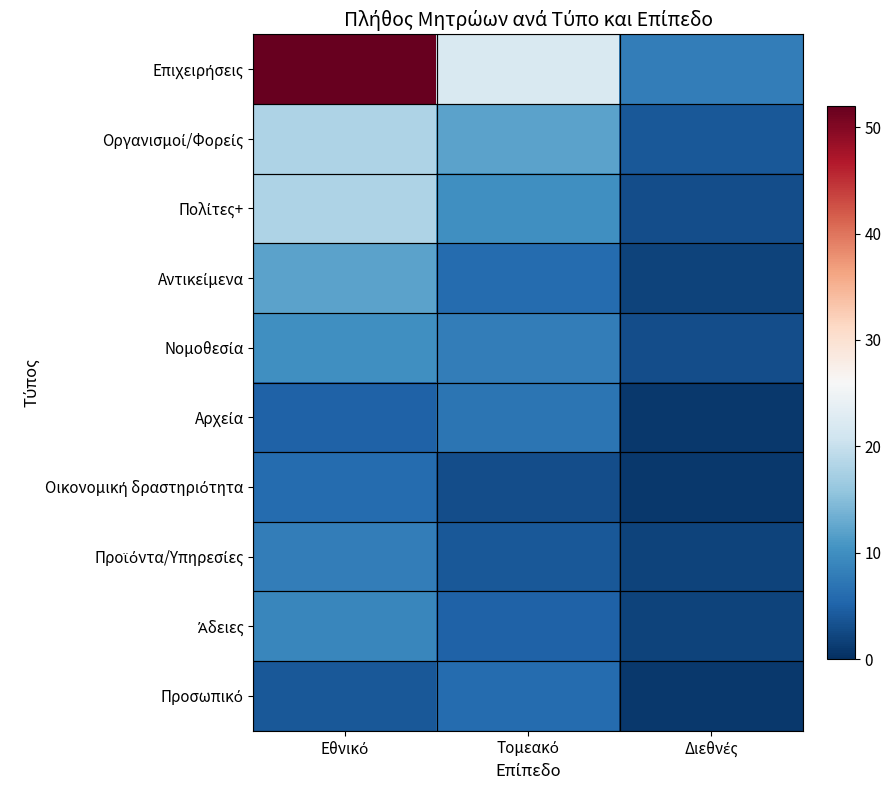

Which series changed the most between Τομεακό and Διεθνές?

Επιχειρήσεις